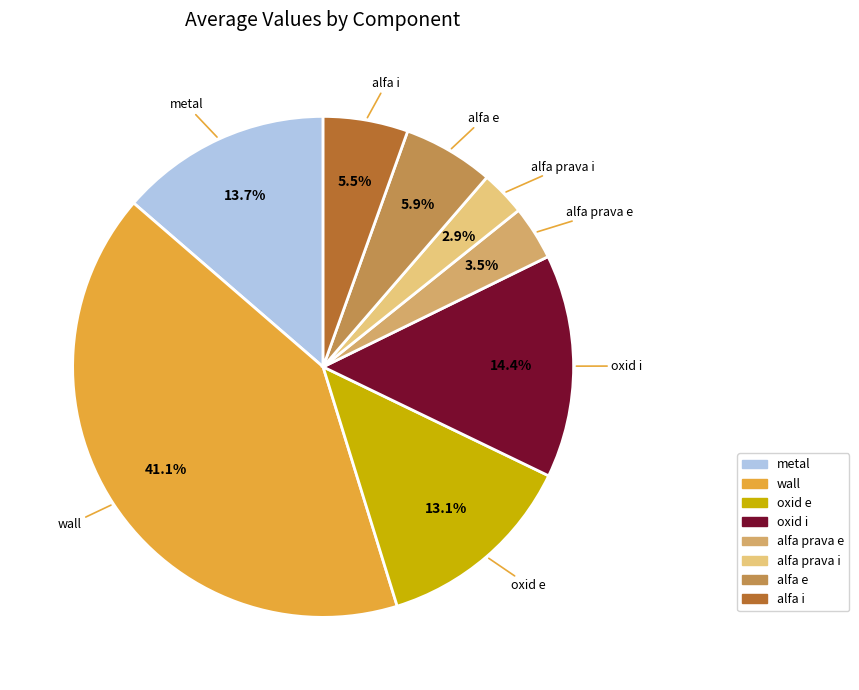

To the nearest percent, what is the average slice percentage?

12%